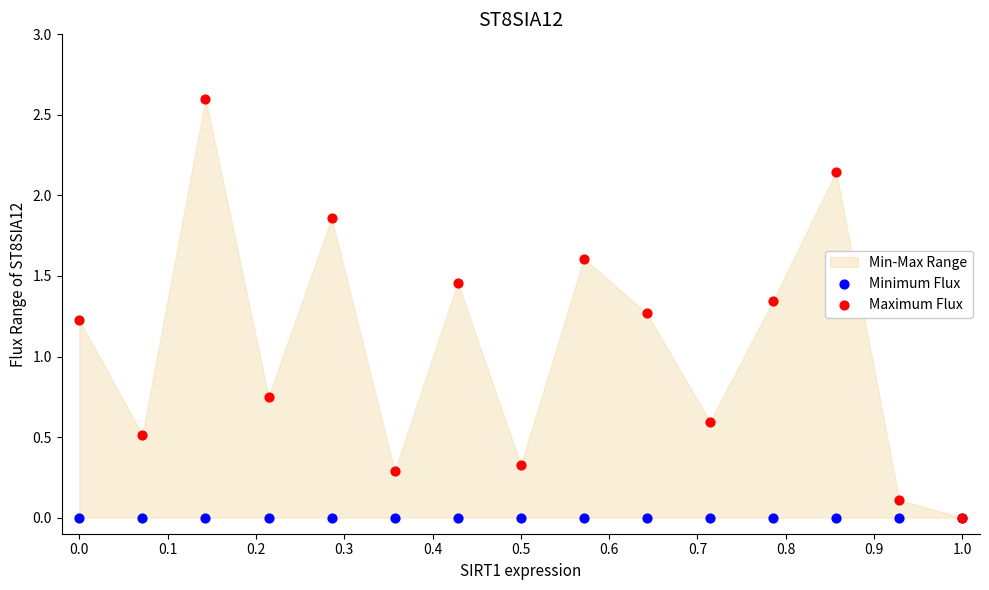

Which series has the widest spread of Y values?

Maximum Flux